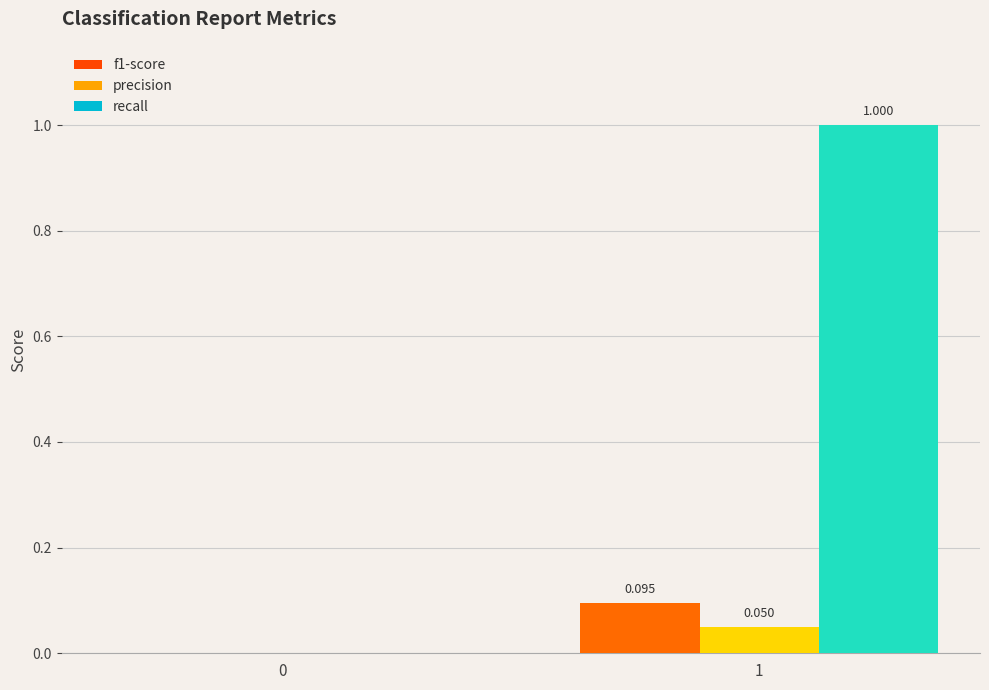

At which category does the chart reach its peak across all series?

1